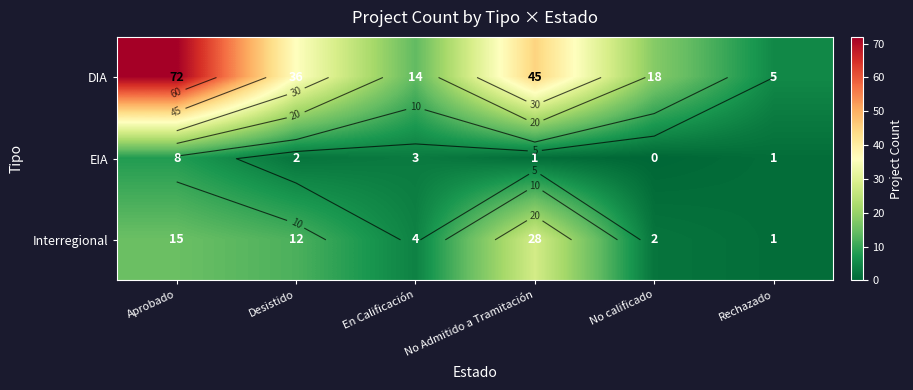

How many data points does each series have?

6